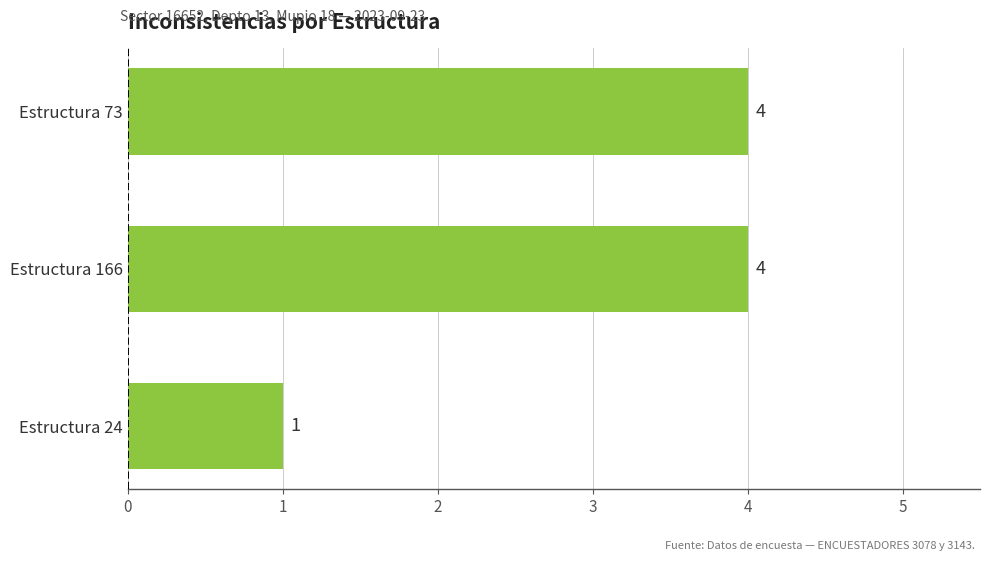

True or false: the data shows 6 at Estructura 166.

False